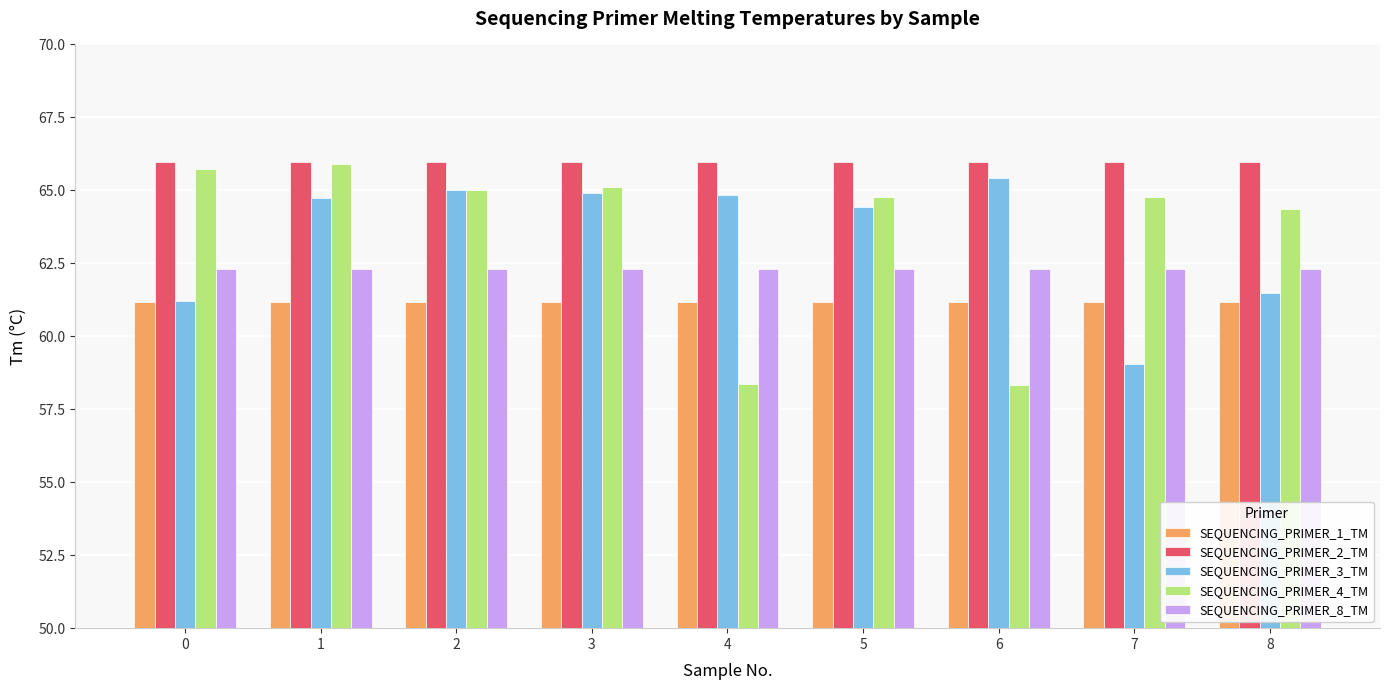

How many bars are there in total?

45